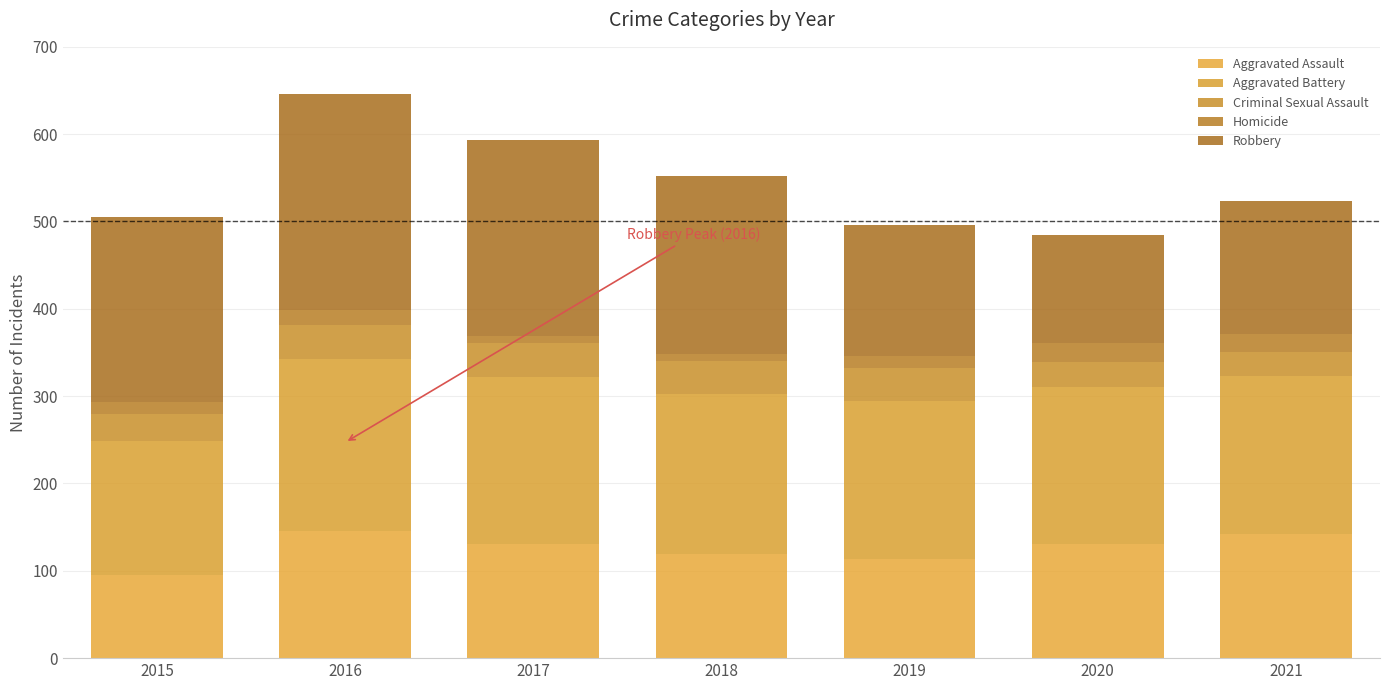

What is the difference between the second highest and second lowest values in the Homicide series?

12